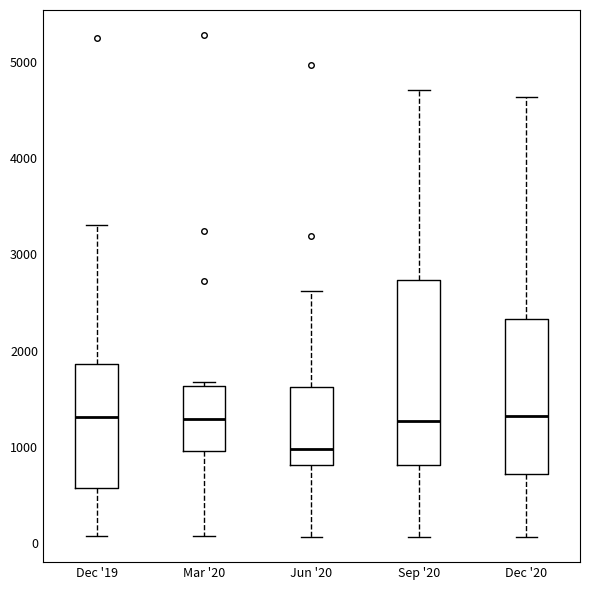

Reading left to right, read every box against the y-axis: the position of its median line, the range the box covers, and the ends of its whiskers. The values are not printed on the chart, so give them approximately, as read against the axis.

Dec '19: median 1300, box 600 to 1900, whiskers 100 to 3300
Mar '20: median 1300, box 1000 to 1600, whiskers 100 to 1700
Jun '20: median 1000, box 800 to 1600, whiskers 100 to 2600
Sep '20: median 1300, box 800 to 2700, whiskers 100 to 4700
Dec '20: median 1300, box 700 to 2300, whiskers 100 to 4600